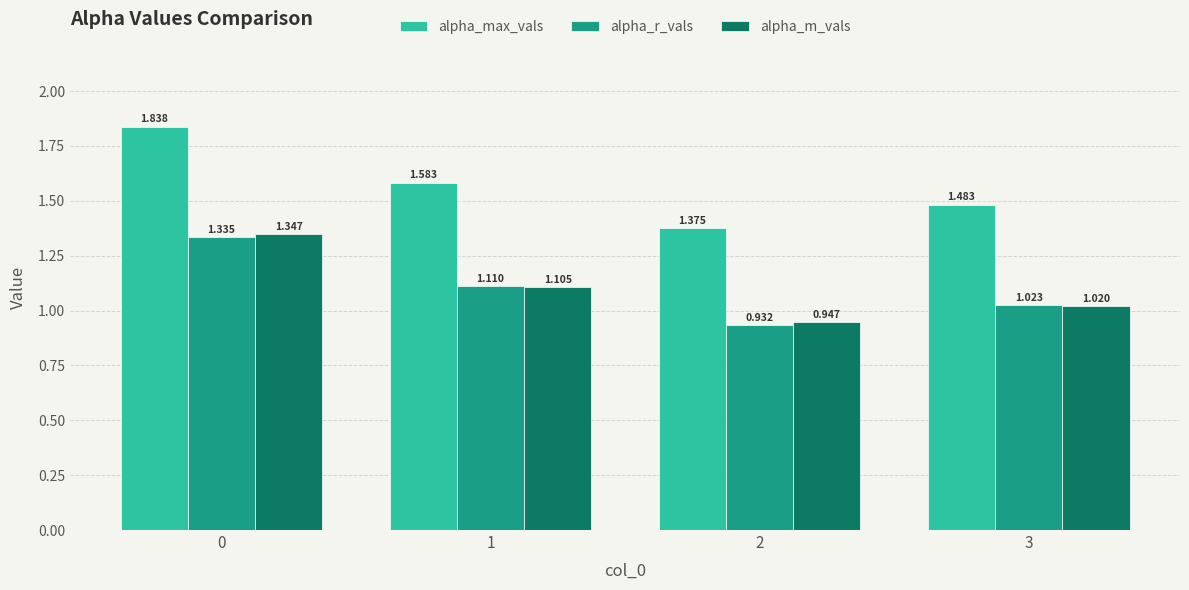

Which series has the largest total across all categories?

alpha_max_vals